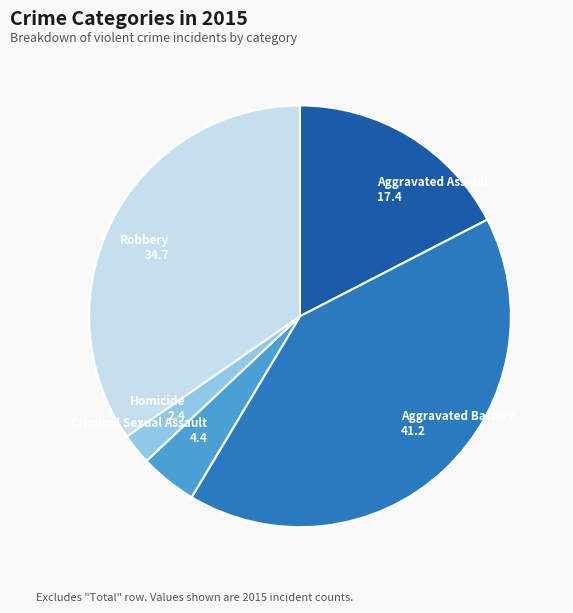

Combined, do Aggravated Battery and Criminal Sexual Assault account for over 50%?

No